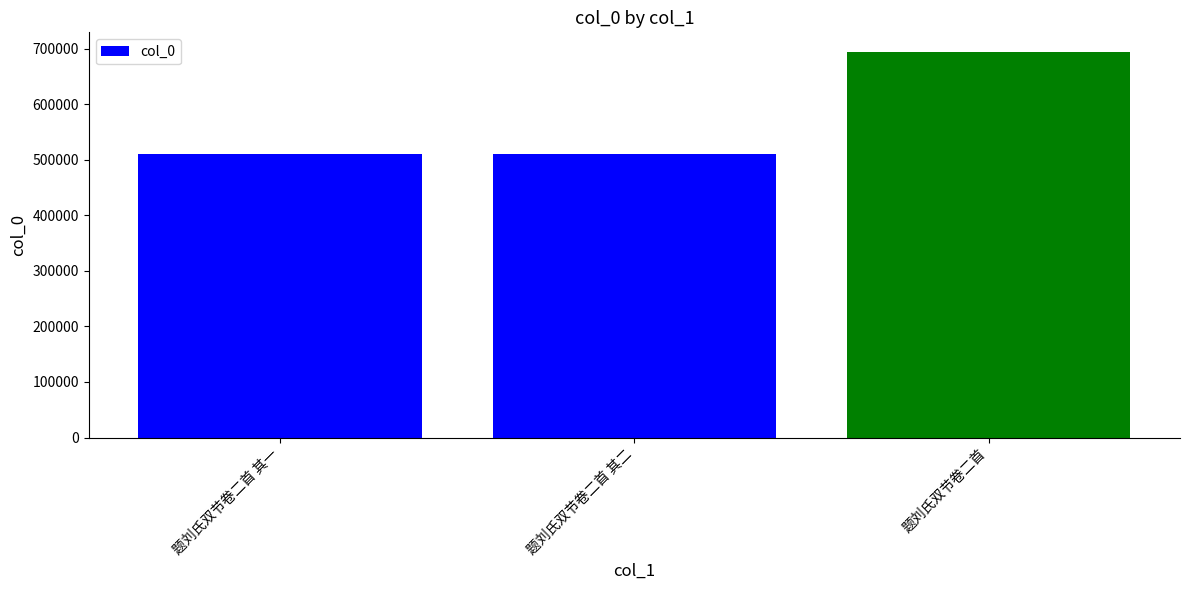

Where is the data nearest to the value 602151?

题刘氏双节卷二首 其二